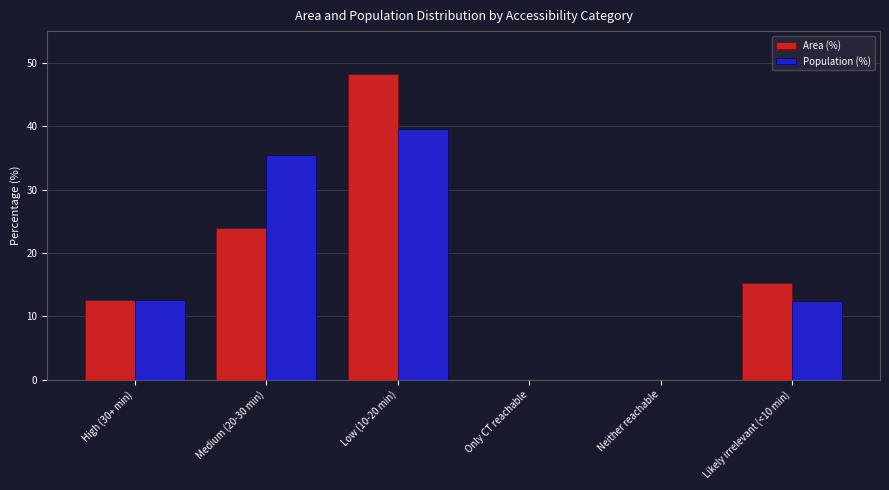

At which label does Area (%) reach its peak?

Low (10-20 min)